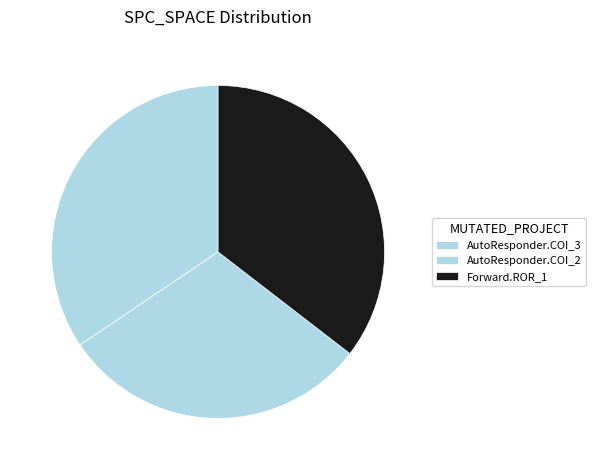

Count the number of slices in the pie.

3